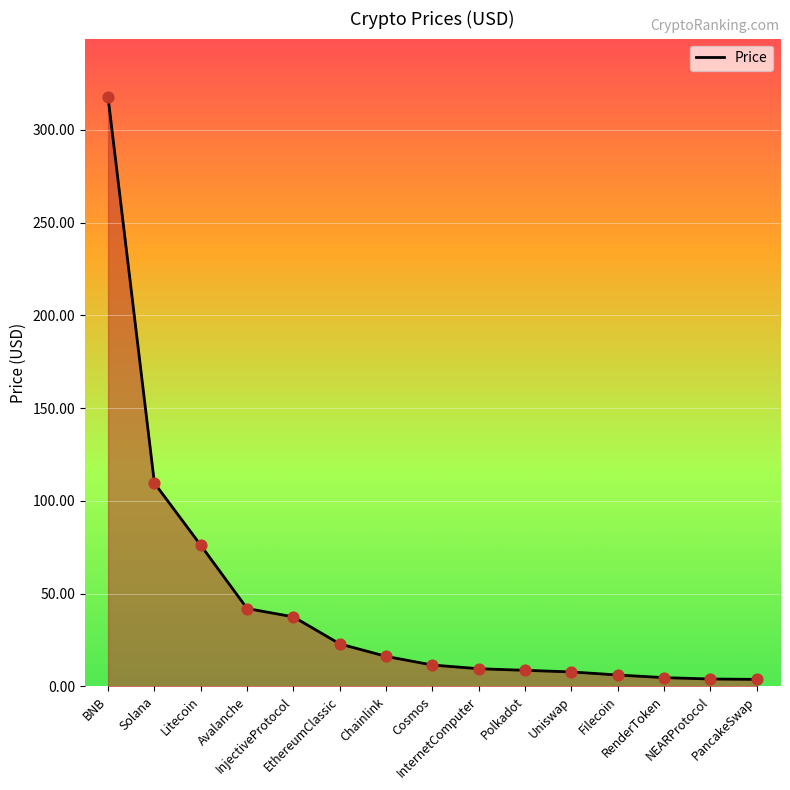

What is the change in value from InternetComputer to RenderToken?

-4.8